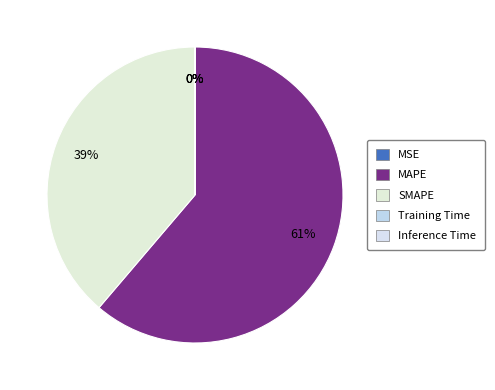

Which slice is the smallest?

Inference Time